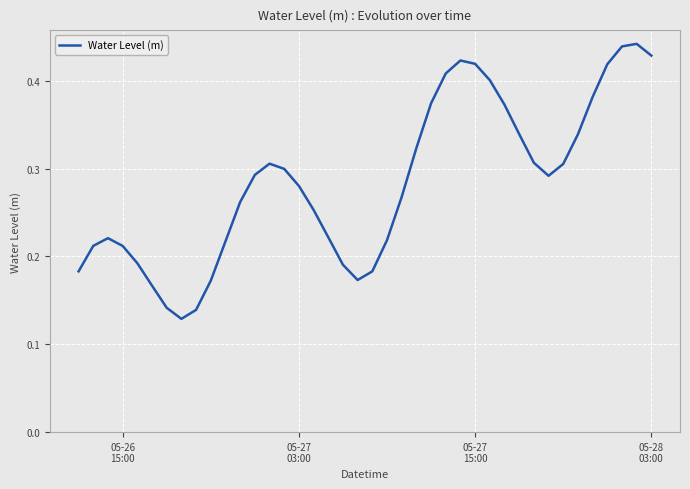

Count the values in the range 0 to 1.

40